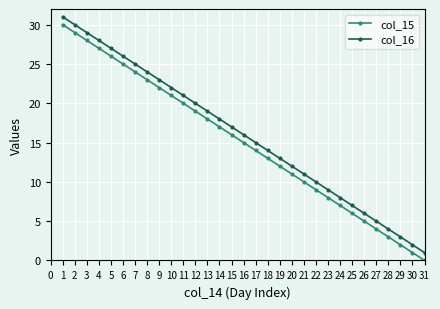

Which label corresponds to the smallest value in the chart?

31